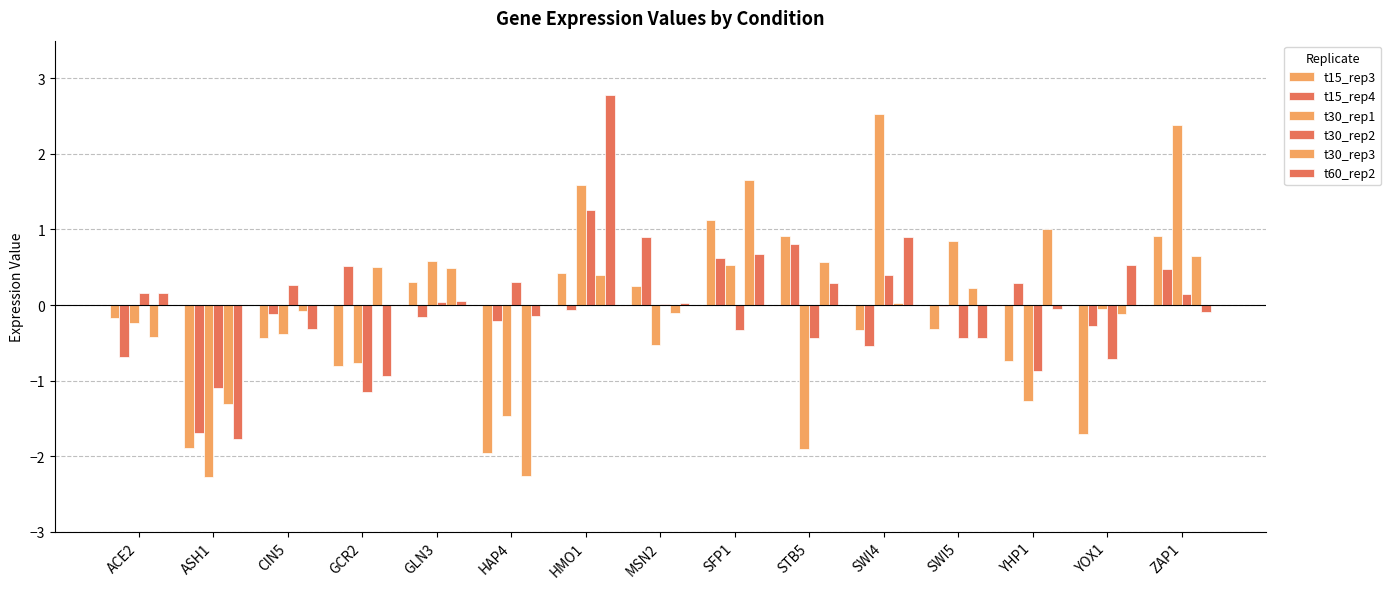

List the labels in order of t60_rep2 value, largest first.

HMO1, SWI4, SFP1, YOX1, STB5, ACE2, GLN3, MSN2, YHP1, ZAP1, HAP4, CIN5, SWI5, GCR2, ASH1